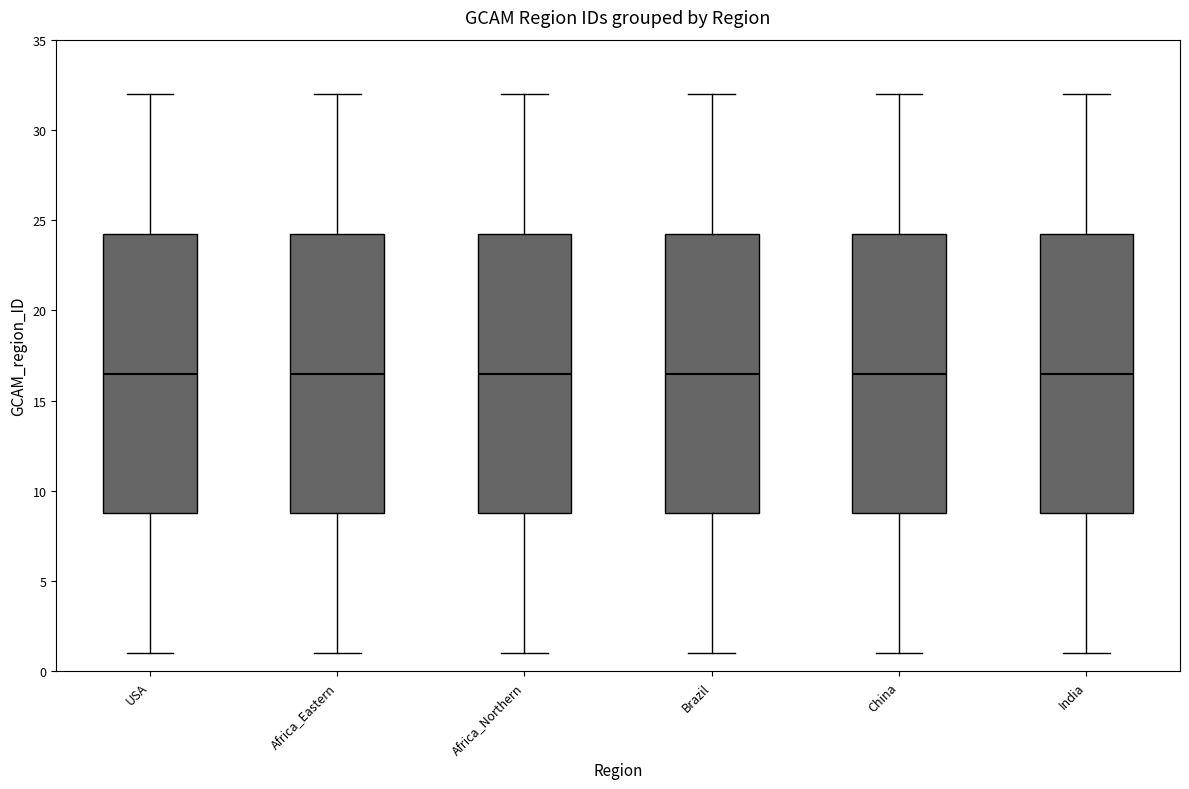

Reading left to right, transcribe this box plot: for each box, give where its median line is, the range the box spans, and where its two whiskers end, as read against the y-axis. The values are not printed on the chart, so give them approximately, as read against the axis.

USA: median 16.5, box 9.0 to 24.5, whiskers 1.0 to 32.0
Africa_Eastern: median 16.5, box 9.0 to 24.5, whiskers 1.0 to 32.0
Africa_Northern: median 16.5, box 9.0 to 24.5, whiskers 1.0 to 32.0
Brazil: median 16.5, box 9.0 to 24.5, whiskers 1.0 to 32.0
China: median 16.5, box 9.0 to 24.5, whiskers 1.0 to 32.0
India: median 16.5, box 9.0 to 24.5, whiskers 1.0 to 32.0